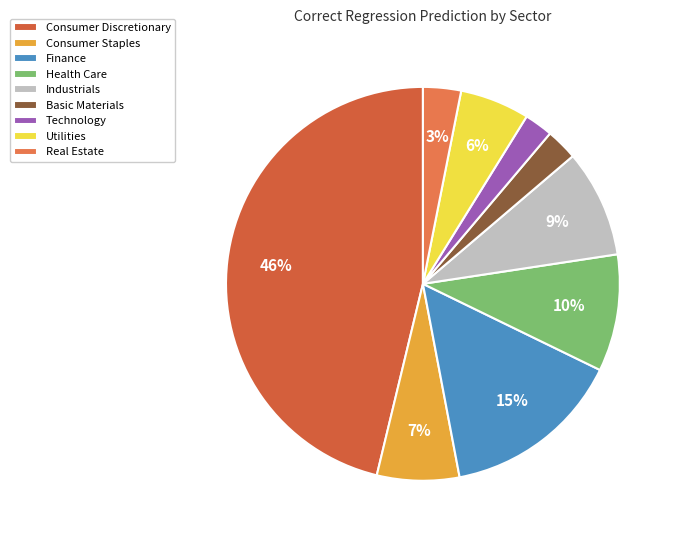

The Real Estate slice represents 16% of the pie. True or false?

False